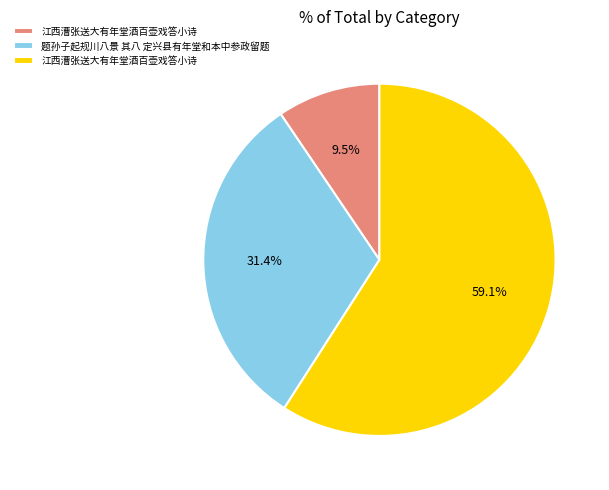

Is there a majority slice in this chart?

Yes